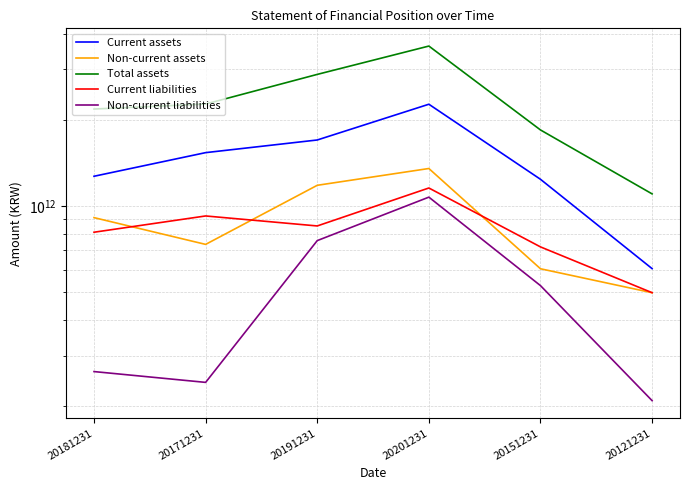

Which series has the largest range (max minus min)?

Total assets